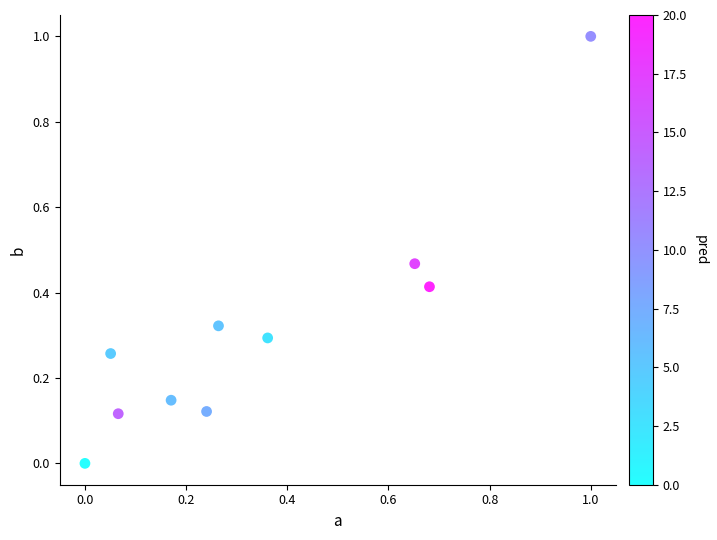

What is the range of X values (max minus min)?

1.0